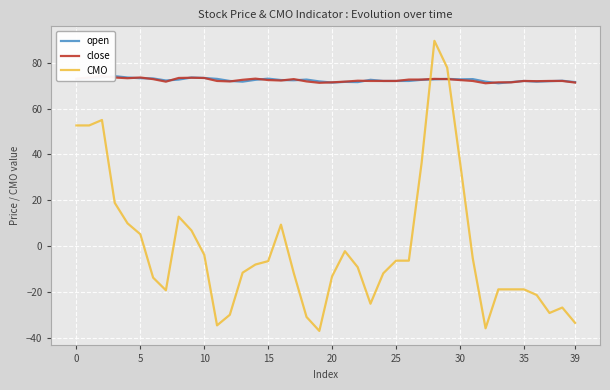

What is the difference between the open values at 36 and 39?

0.2